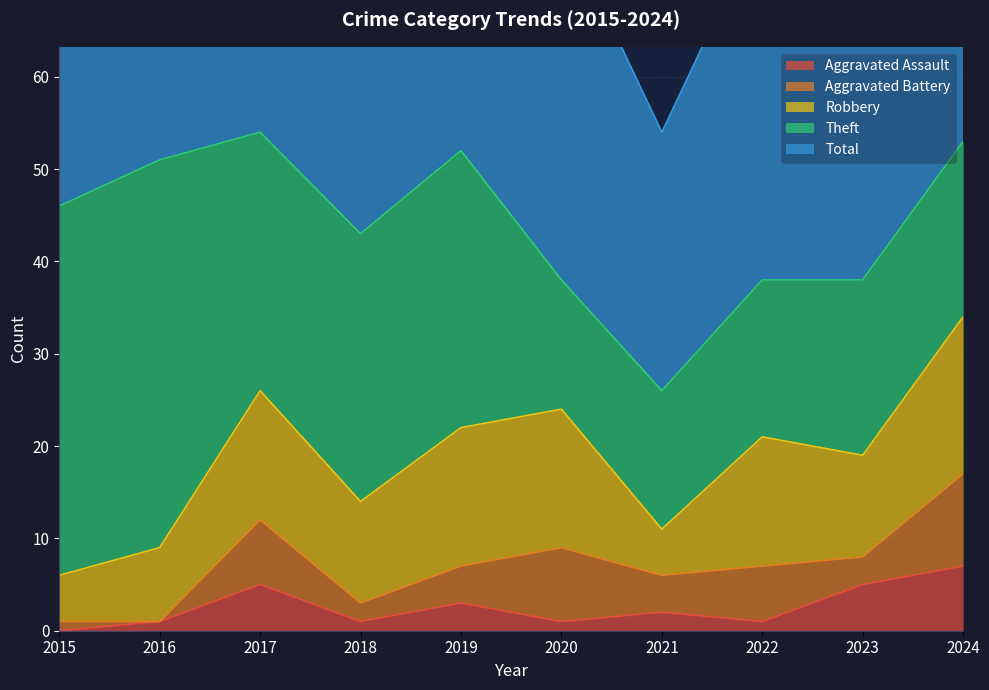

What is the difference between the highest and lowest values at 2022?

38